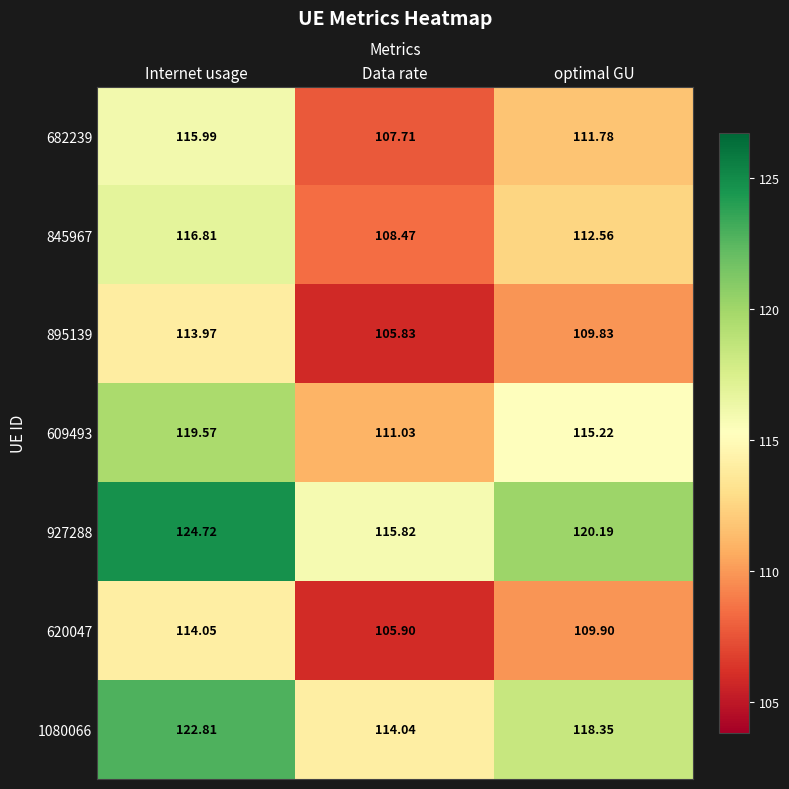

List the series in order of their peak value, lowest first.

895139, 620047, 682239, 845967, 609493, 1080066, 927288